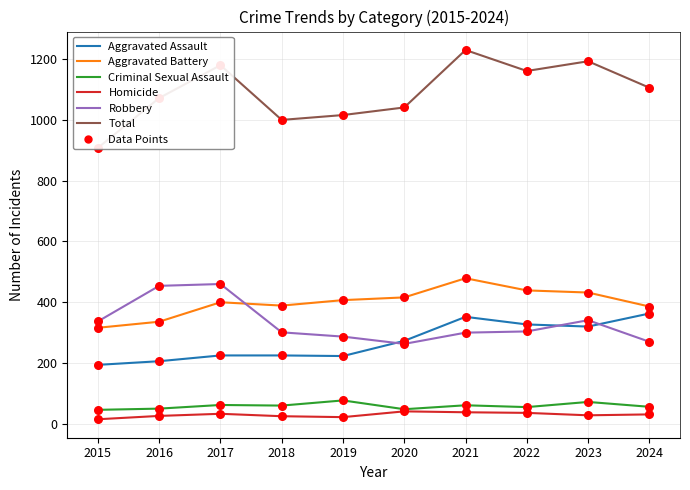

What is the total value across all series at 2021?

2460